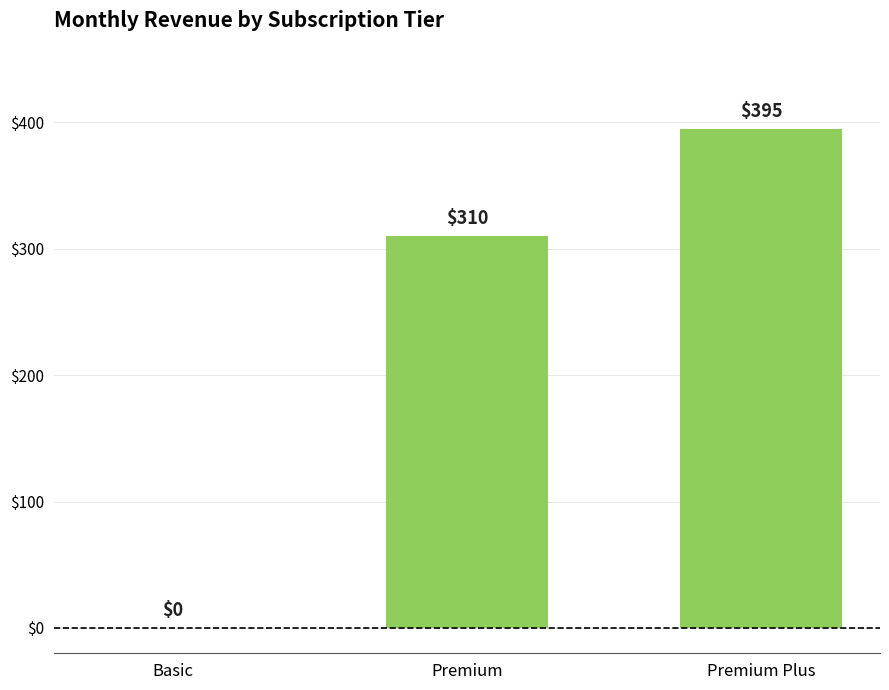

What is the sum of the values at Basic and Premium Plus?

395